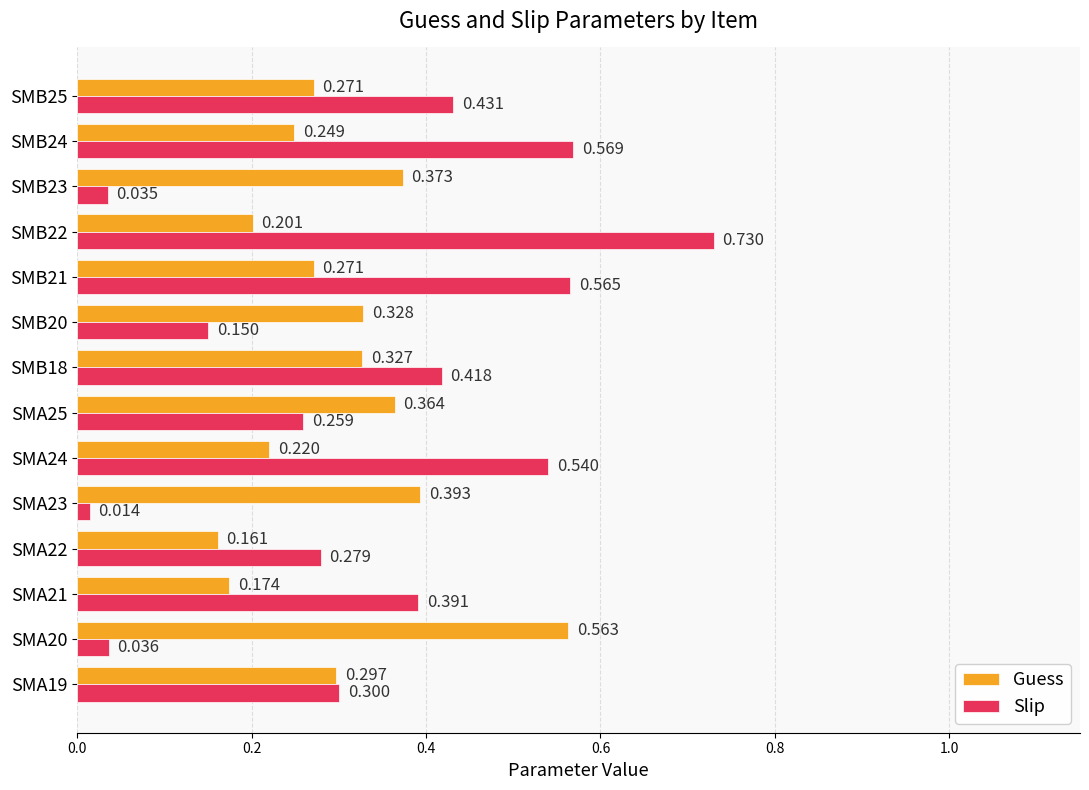

List the series in order of their peak value, lowest first.

Guess, Slip